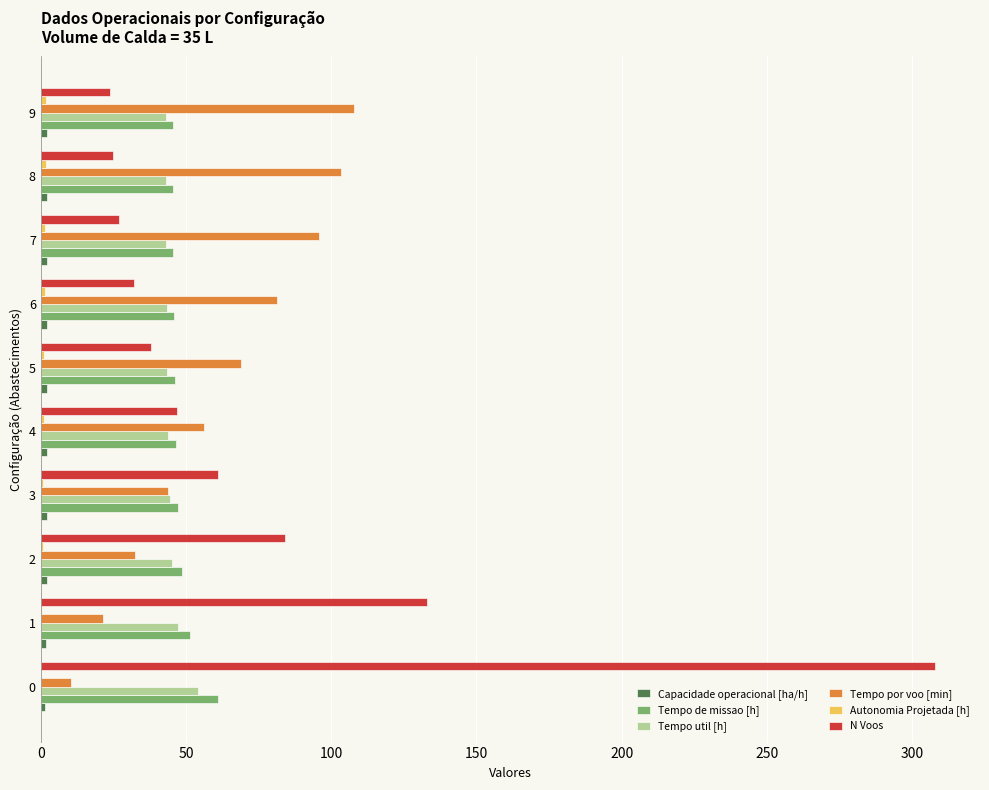

What is the maximum value for Tempo por voo [min]?

107.8